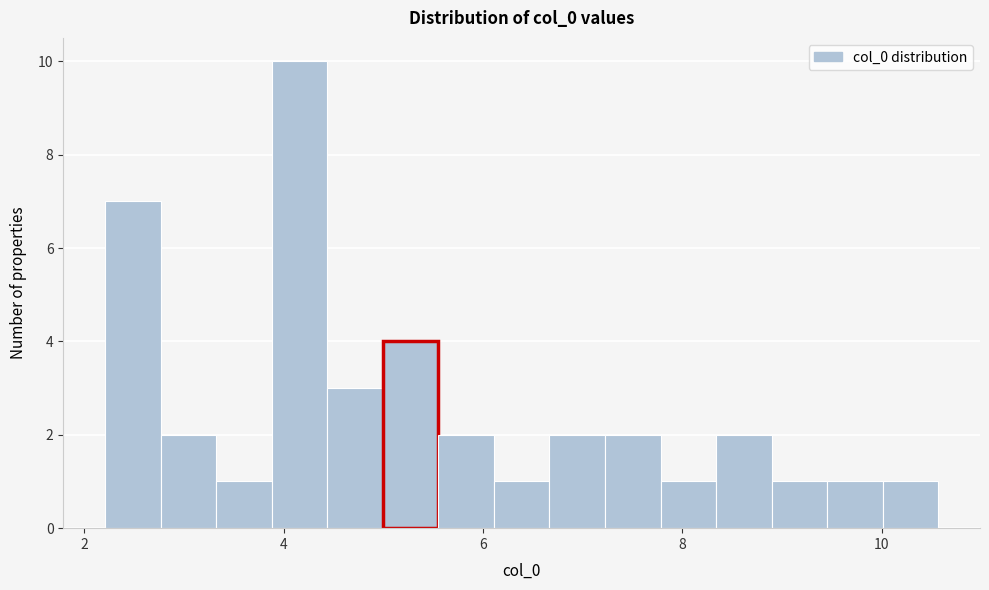

Read against the x-axis, roughly where is the centre of the tallest bar?

4.2